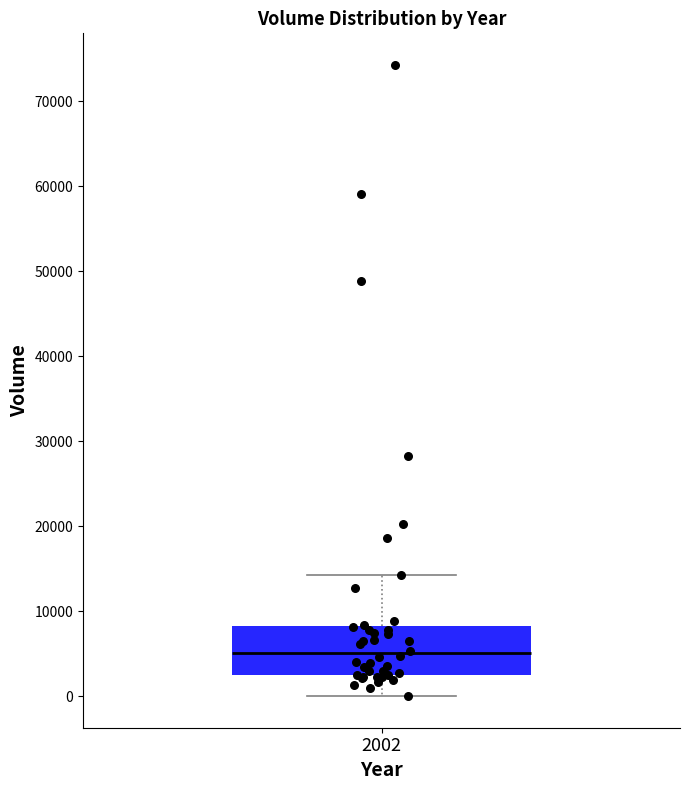

Read this box plot against the y-axis: the position of the median line, the range covered by the box, and the ends of both whiskers. The values are not printed on the chart, so give them approximately, as read against the axis.

median 5000, box 3000 to 8000, whiskers 0 to 14000